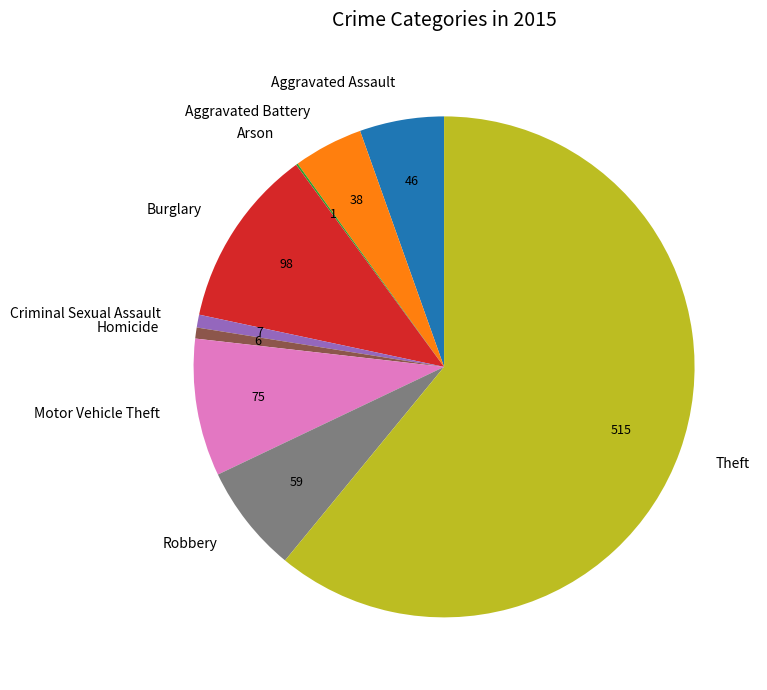

Does Theft represent more than half of the total?

Yes